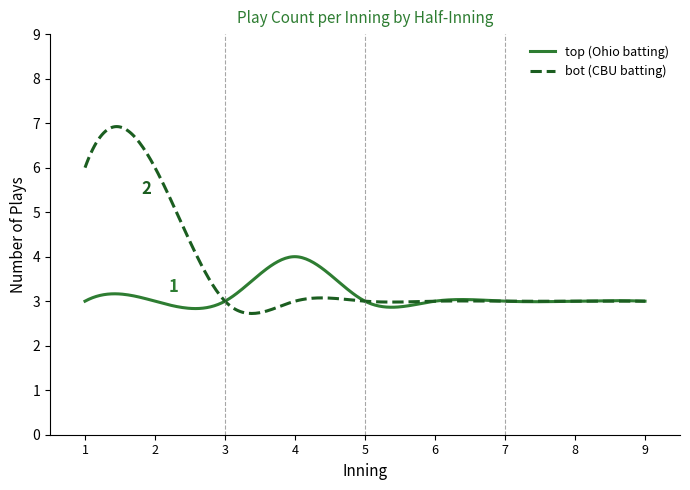

True or false: bot (CBU batting) and top (Ohio batting) cross at least once.

True